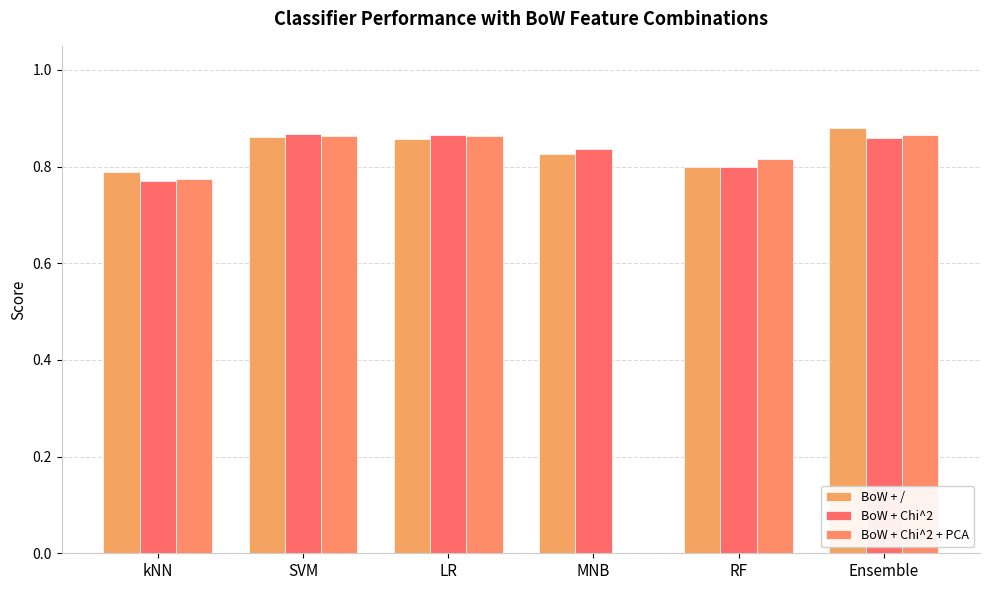

Reading right to left, list all the values displayed in this chart.

BoW + /: 0.9	0.8	0.8	0.9	0.9	0.8
BoW + Chi^2: 0.9	0.8	0.8	0.9	0.9	0.8
BoW + Chi^2 + PCA: 0.9	0.8	0.0	0.9	0.9	0.8